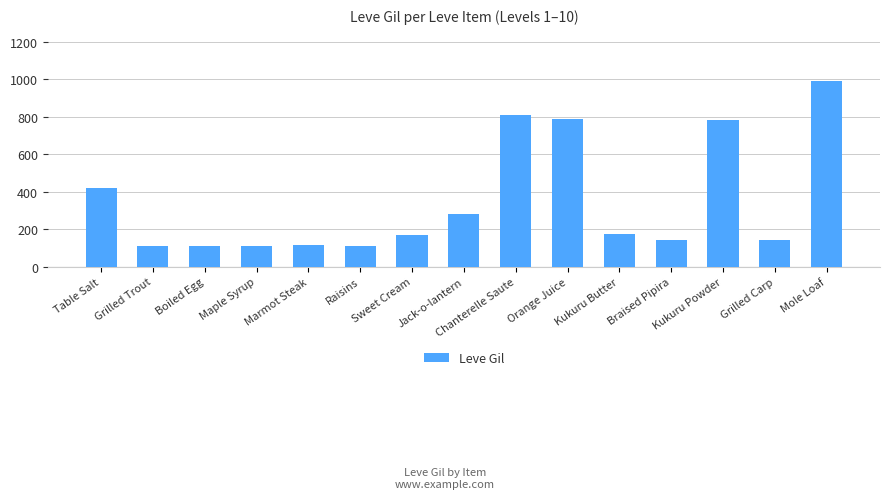

What is the difference between the second highest and second lowest values?

698